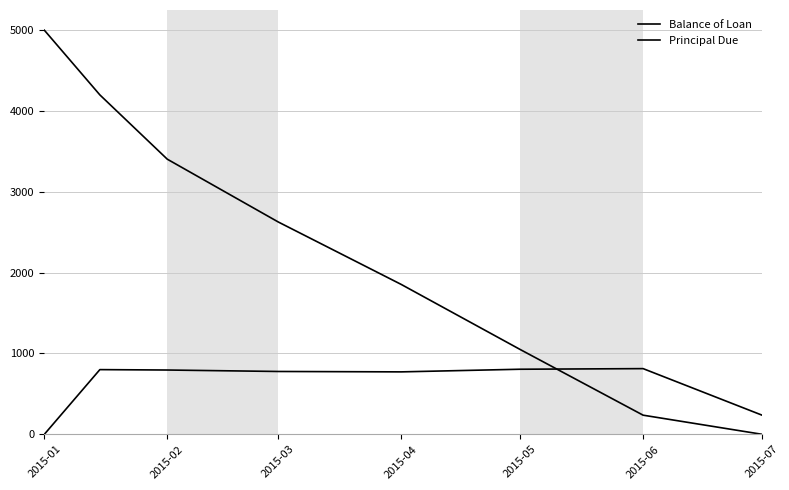

Is this an area chart (filled region under the line)?

No